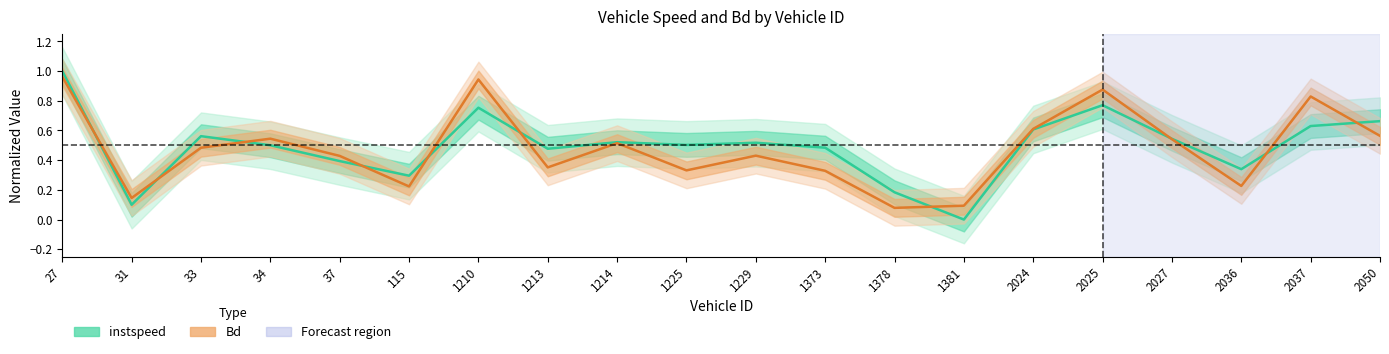

Reading right to left, what are all the values shown in this chart?

instspeed: 0.7	0.6	0.3	0.5	0.8	0.6	0.0	0.2	0.5	0.5	0.5	0.5	0.5	0.8	0.3	0.4	0.5	0.6	0.1	1.0
Bd: 0.6	0.8	0.2	0.5	0.9	0.6	0.1	0.1	0.3	0.4	0.3	0.5	0.4	0.9	0.2	0.4	0.5	0.5	0.1	1.0